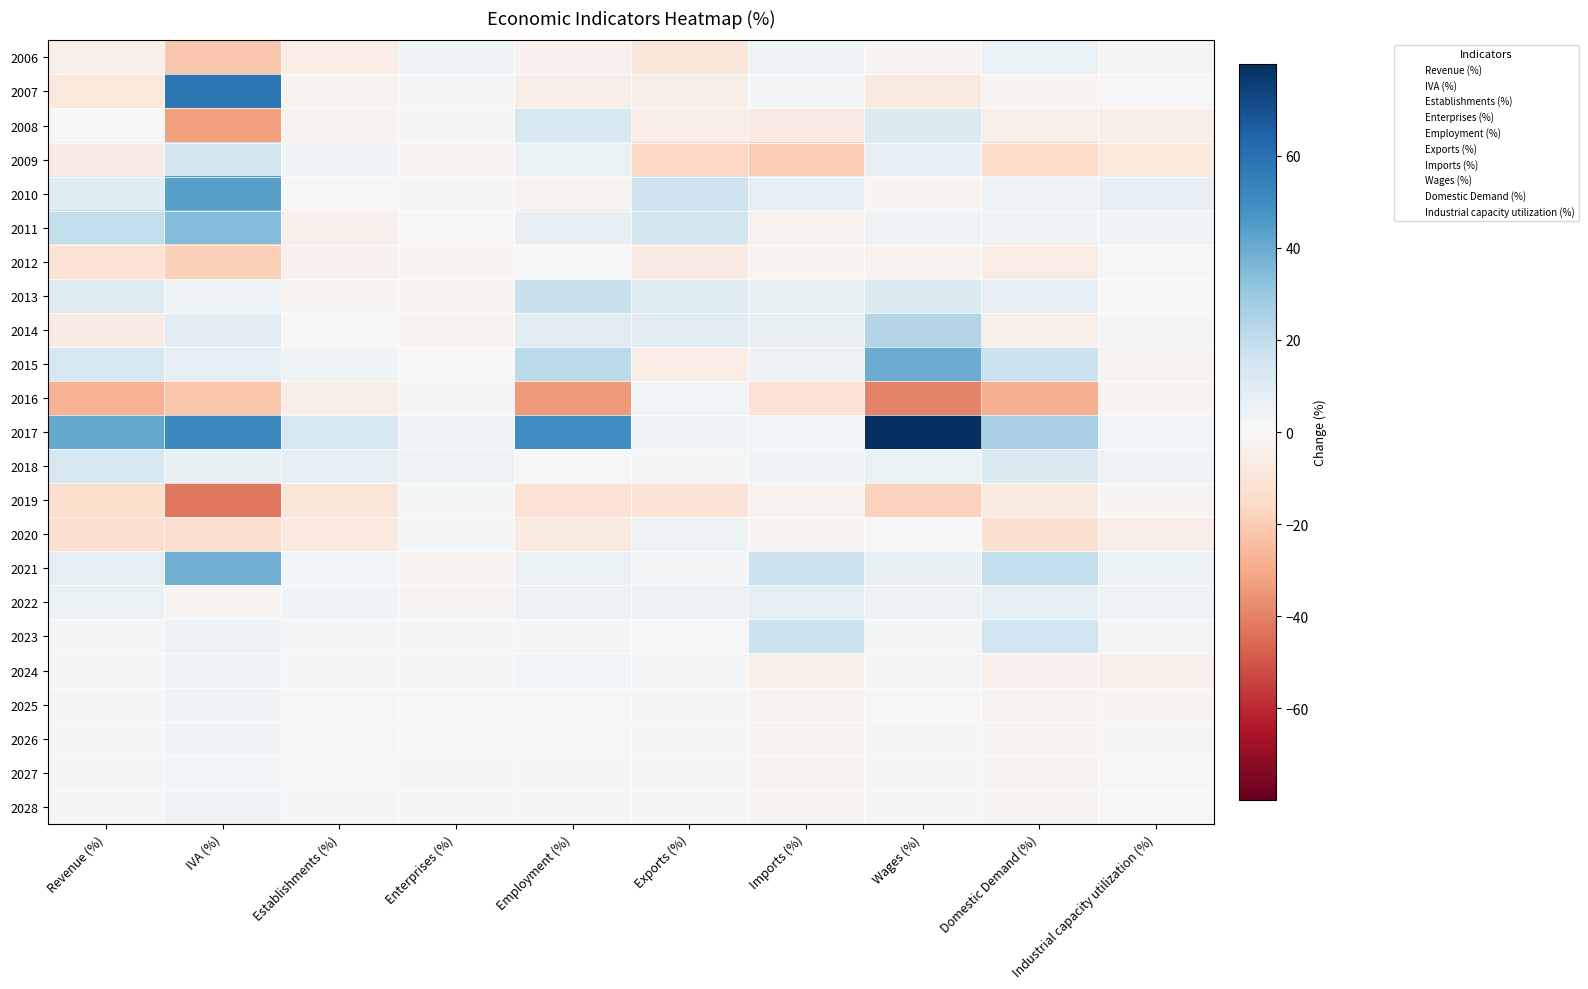

What is the minimum value shown in the chart?

-42.2